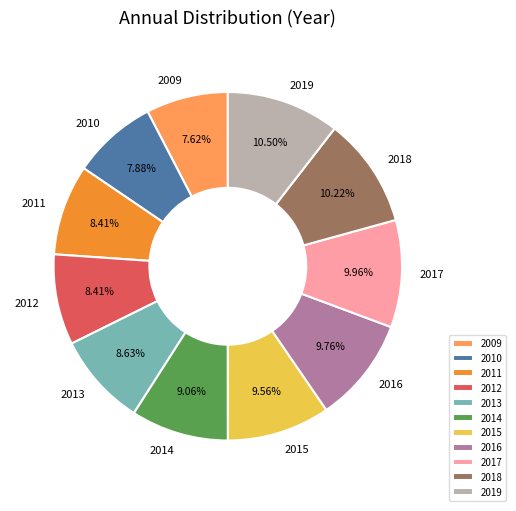

Between 2009 and 2018, which is larger?

2018